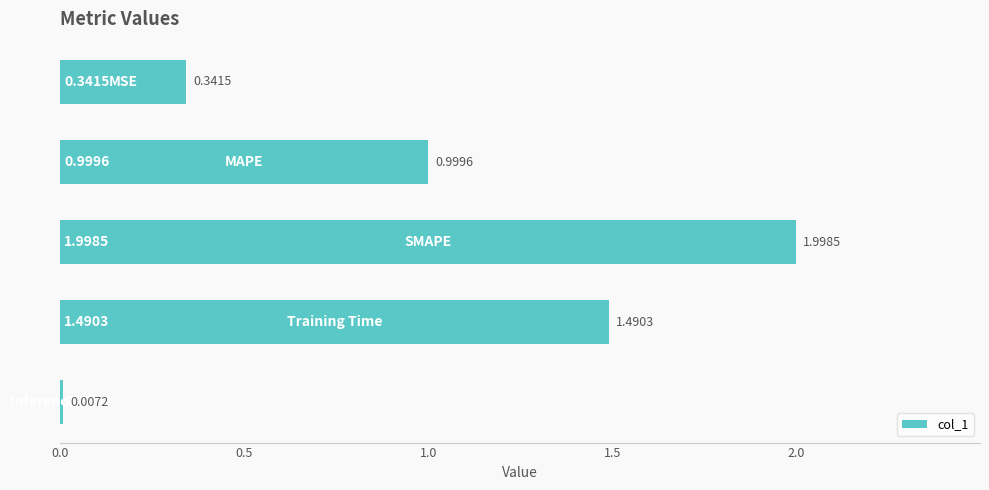

What is the sum of all values?

4.8